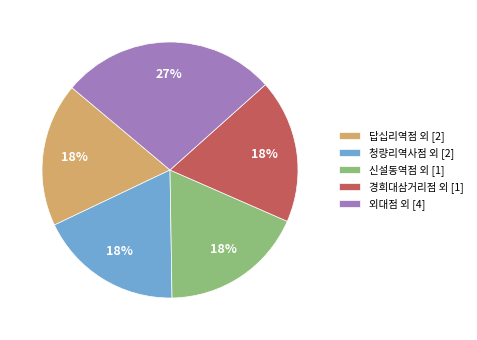

Does 외대점 외 [4] account for over 50% of the chart?

No